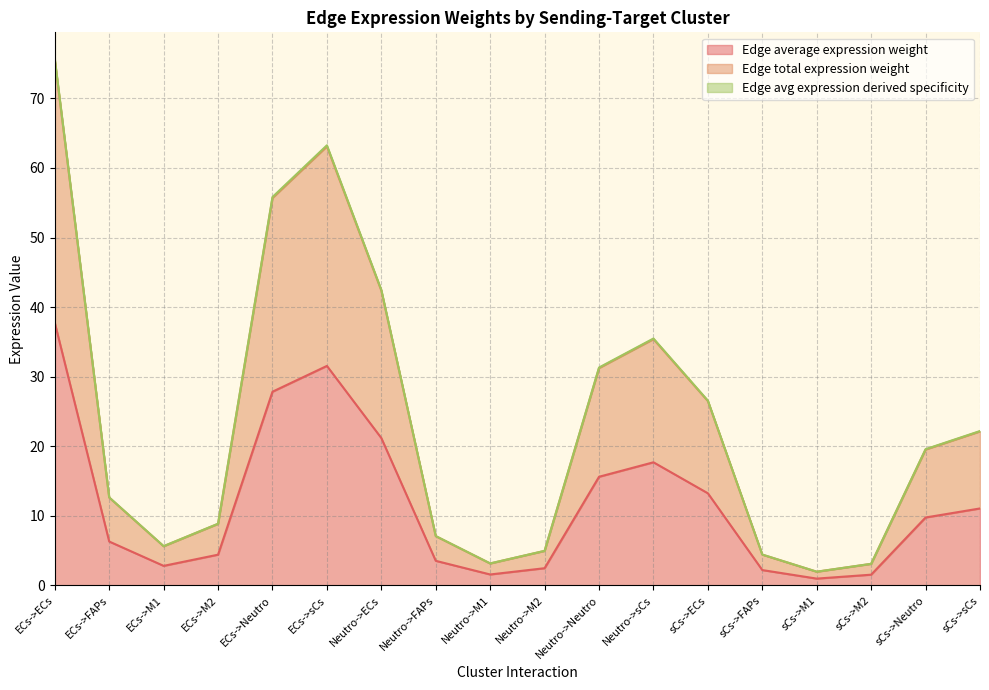

Between ECs->M1 and sCs->Neutro, which series saw the biggest shift?

Edge avg expression derived specificity